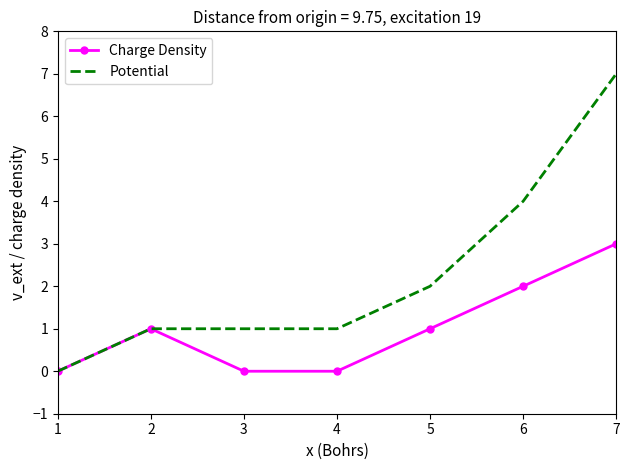

How many values in Potential are above zero?

6